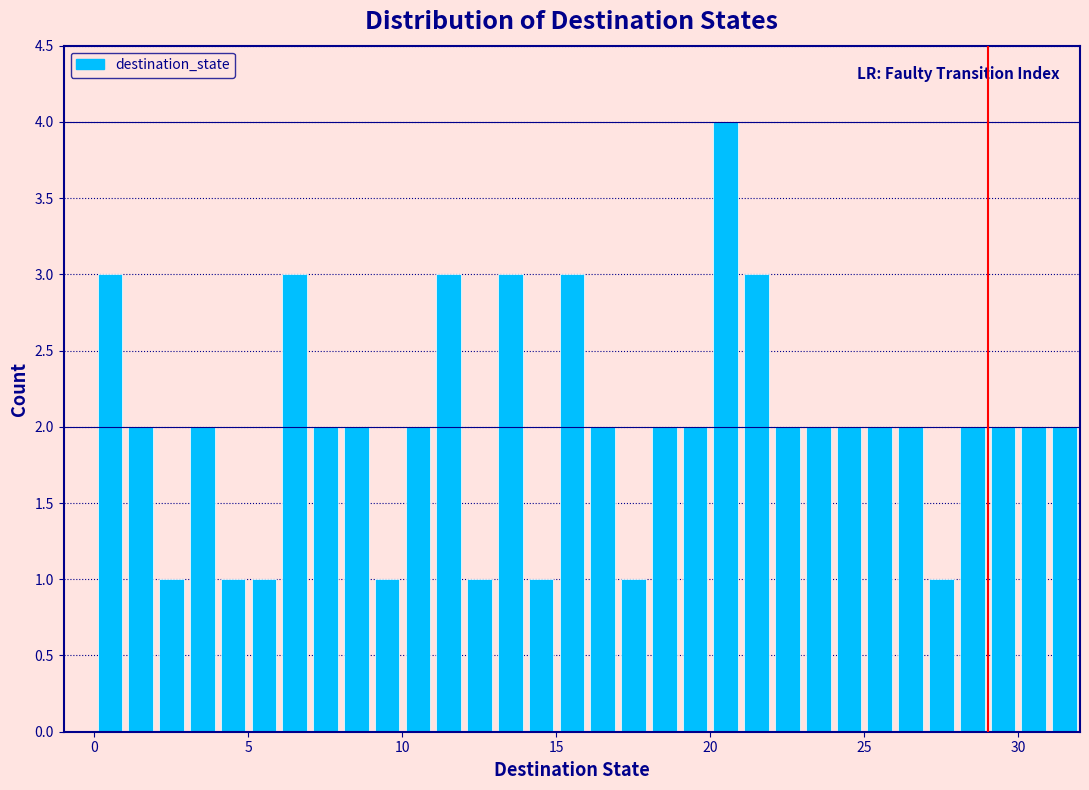

Around what value on the x-axis is the tallest bar? Give the approximate position of its centre, as read against the axis.

20.5